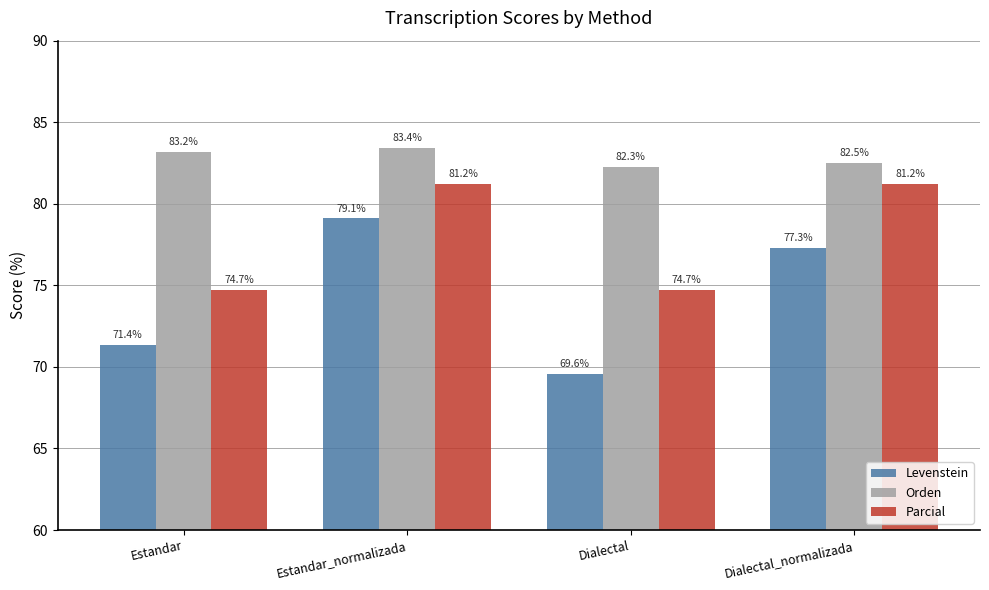

The Levenstein series shows 17.5 at Estandar. True or false?

False